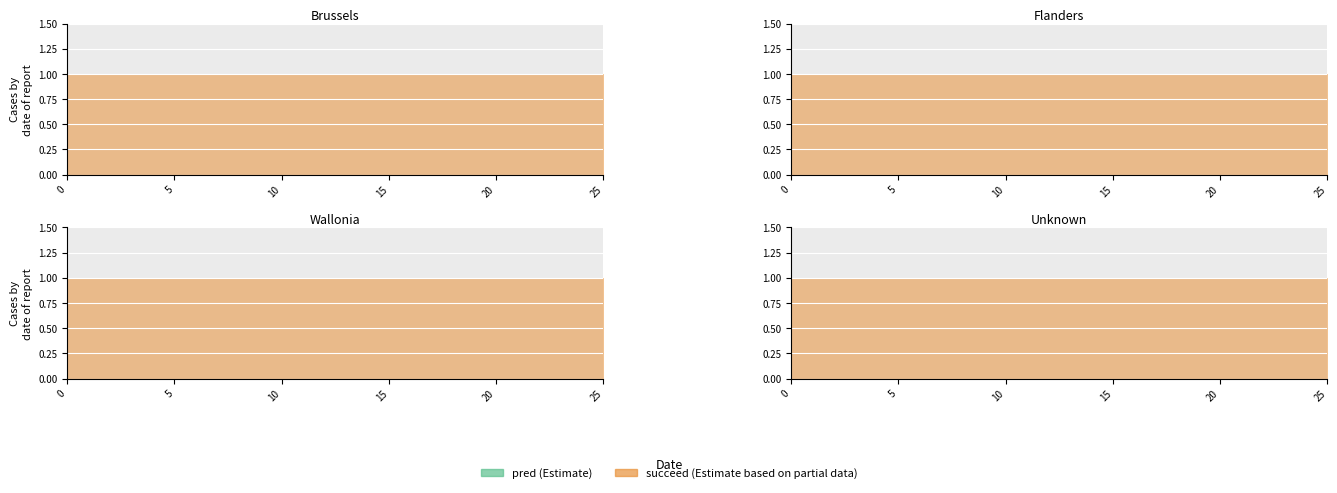

True or false: pred has more than 0 points higher than both neighbors.

False